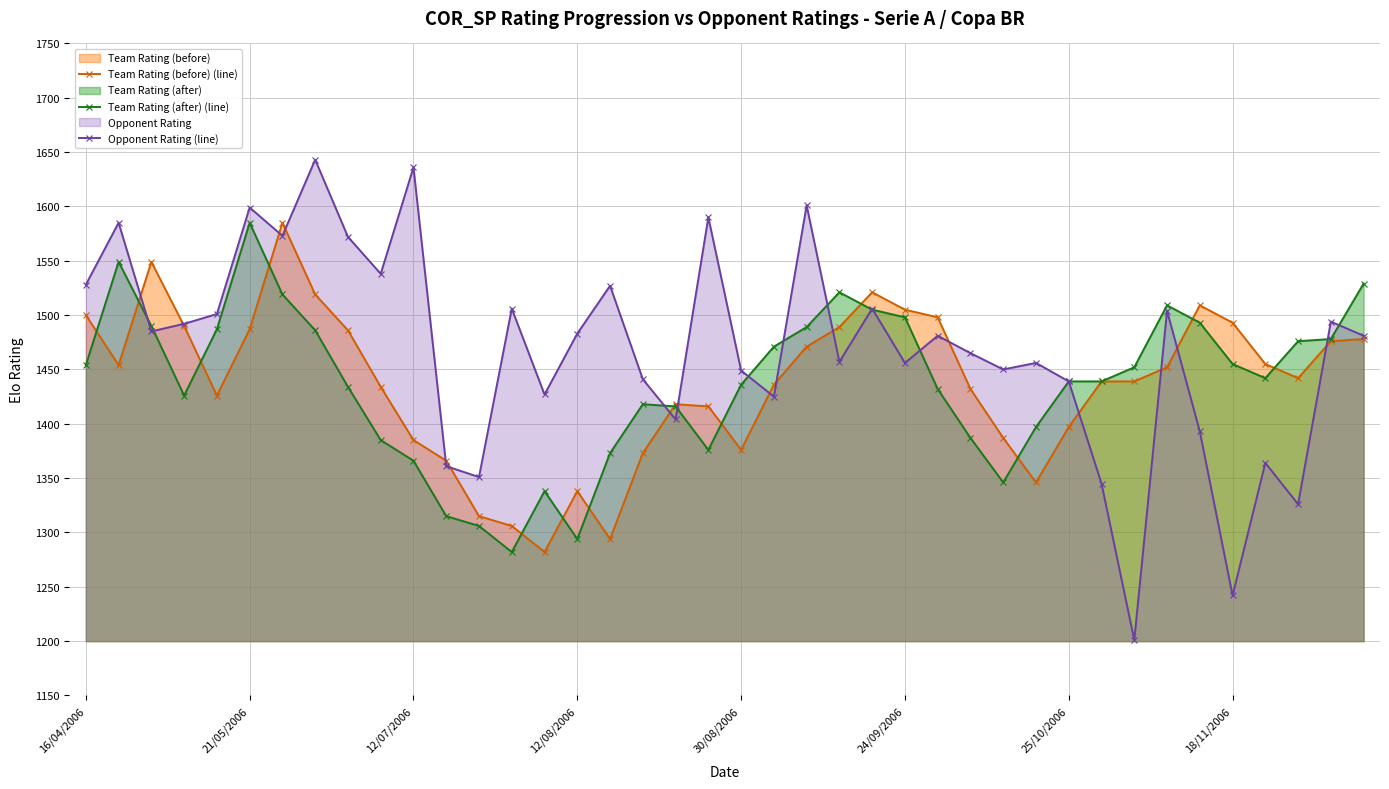

How many data points in Opponent Rating (line) are above 1481?

19